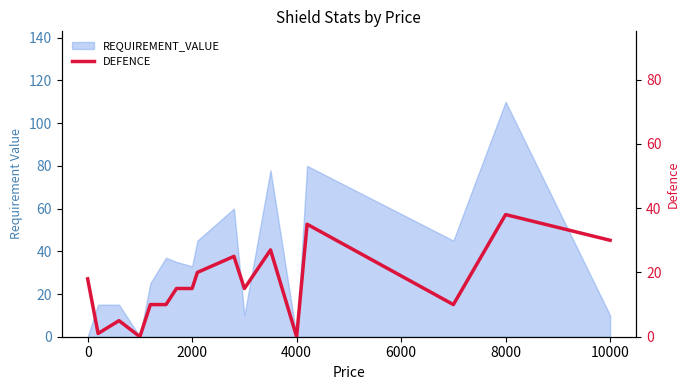

Does the chart display data point markers on the line(s)?

No